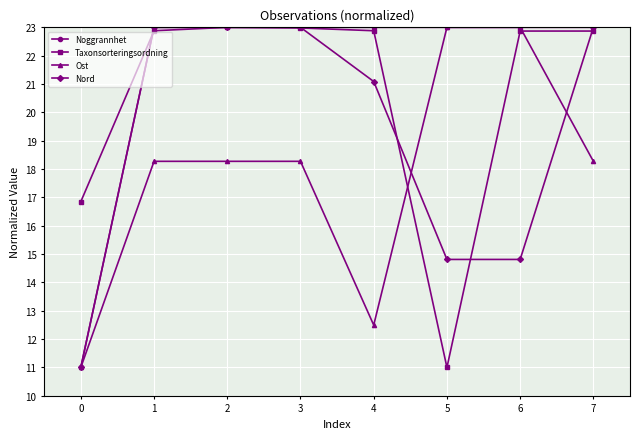

What is the difference between the highest and lowest values at 0?

5.8